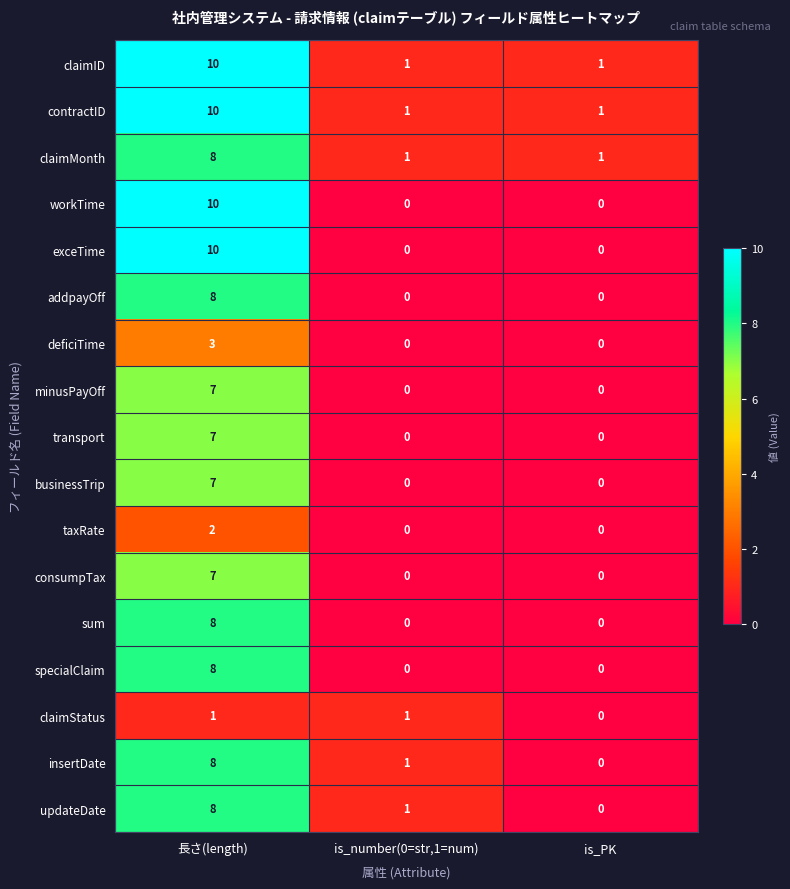

What is the maximum value for specialClaim?

8